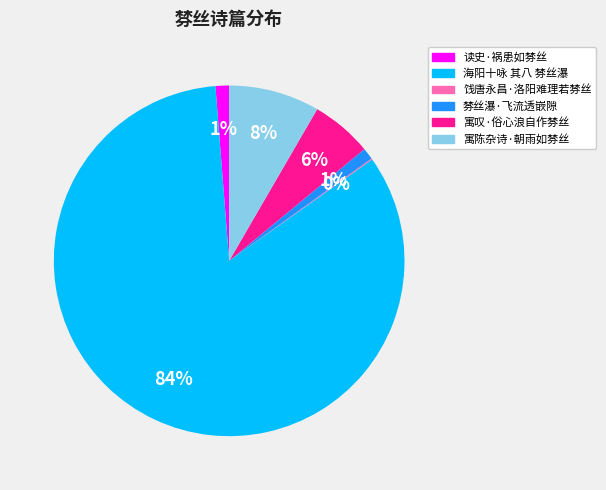

What percentage is the 海阳十咏 其八 棼丝瀑 slice, to the nearest percent?

84%